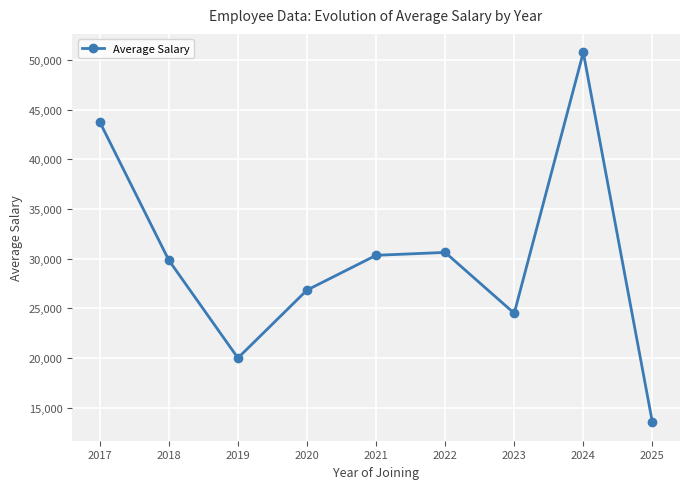

What is the difference between the second highest and minimum values?

30211.5